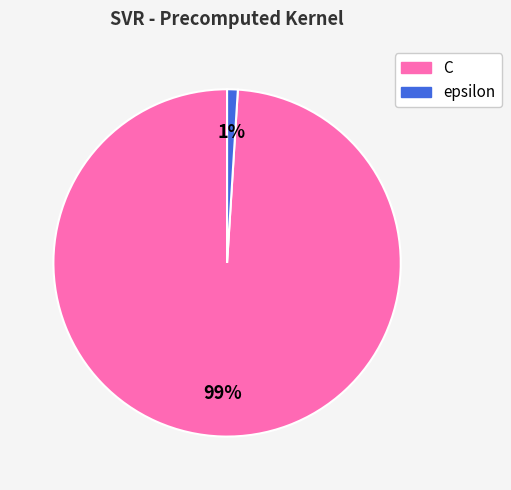

To the nearest percent, what portion does C represent?

99%